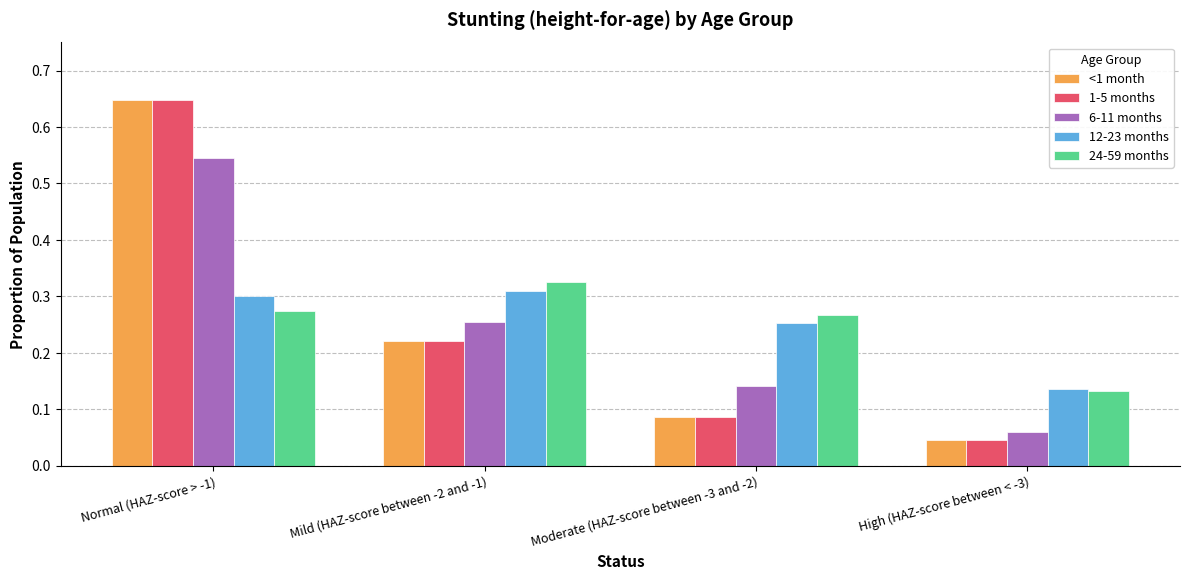

True or false: 6-11 months has a value of 0.3 at Mild (HAZ-score between -2 and -1).

True